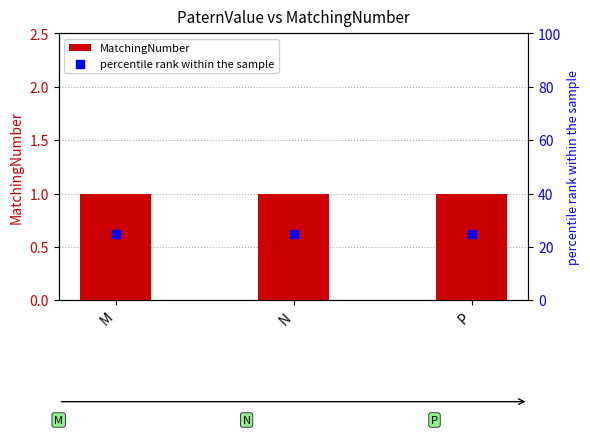

Which series contains the lowest Y value?

MatchingNumber